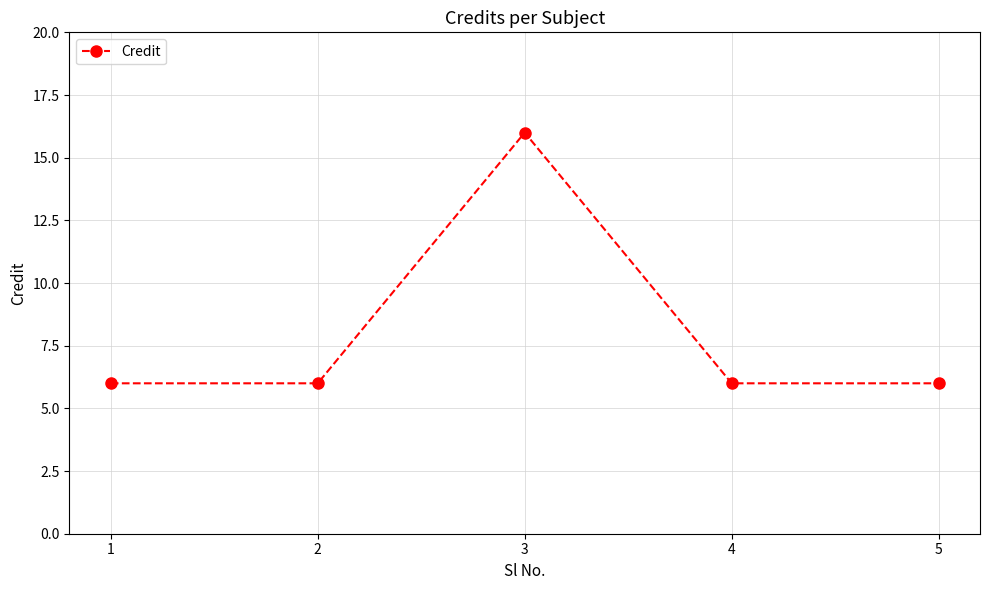

What is the average value?

8